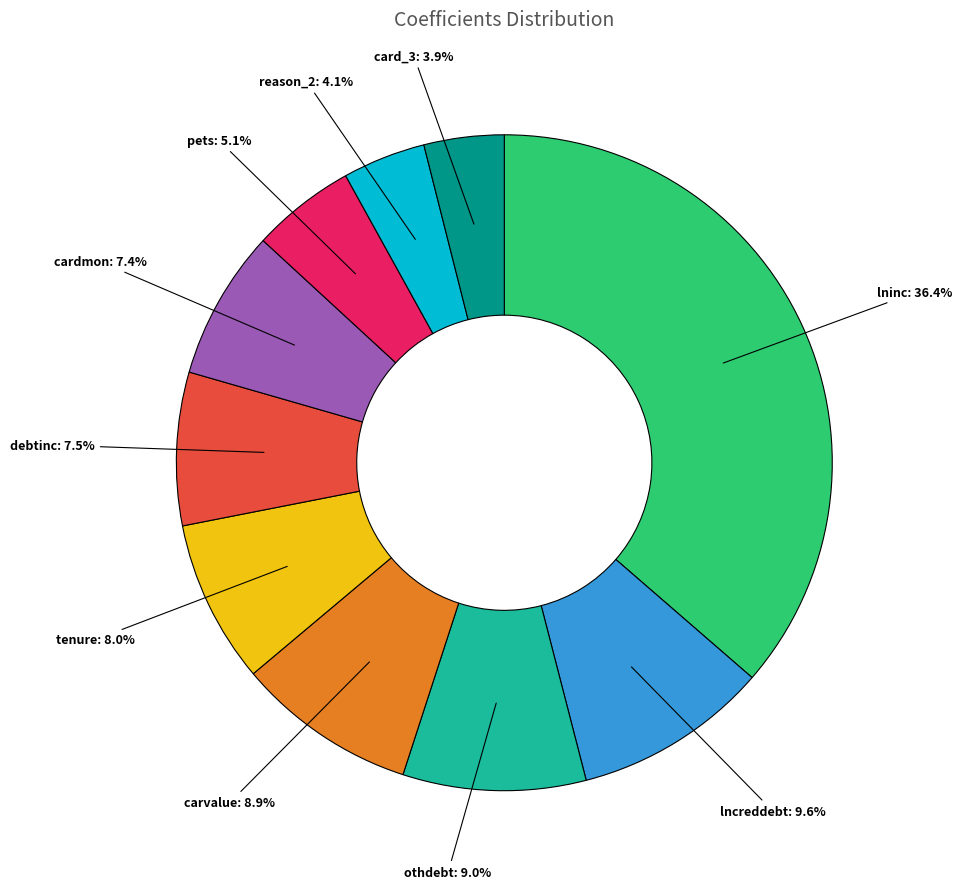

How many slices are in this pie chart?

10